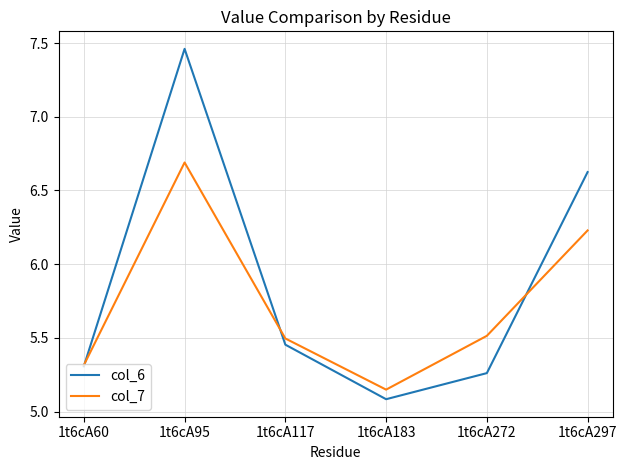

List the labels in order of col_6 value, largest first.

1t6cA95, 1t6cA297, 1t6cA117, 1t6cA60, 1t6cA272, 1t6cA183